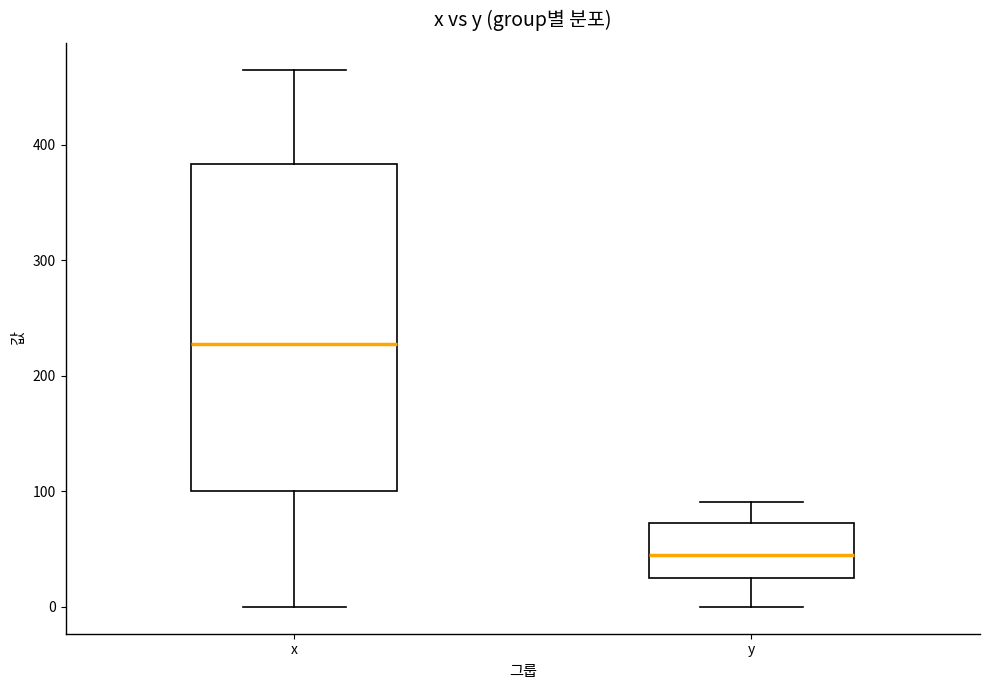

Where does the upper whisker of the box for x end on the y-axis? The values are not printed on the chart, so give them approximately, as read against the axis.

470